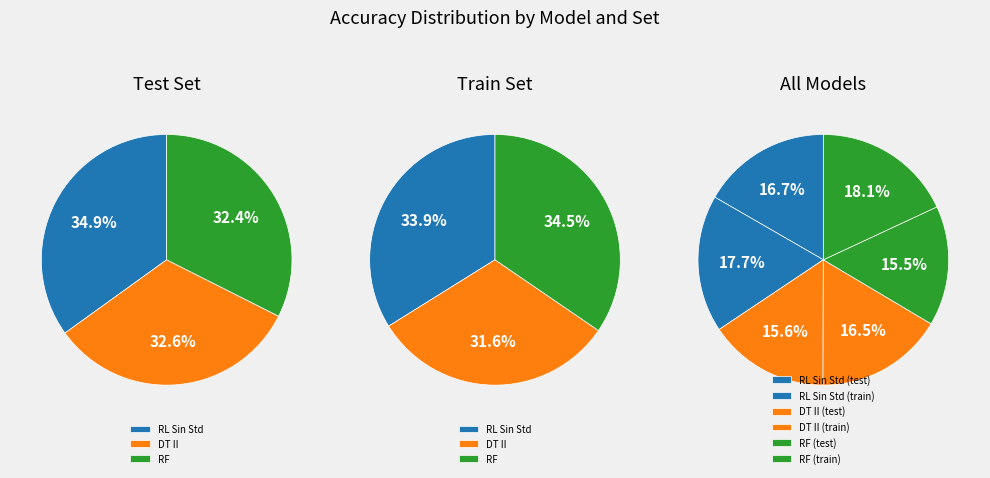

Count the number of slices in the pie.

6